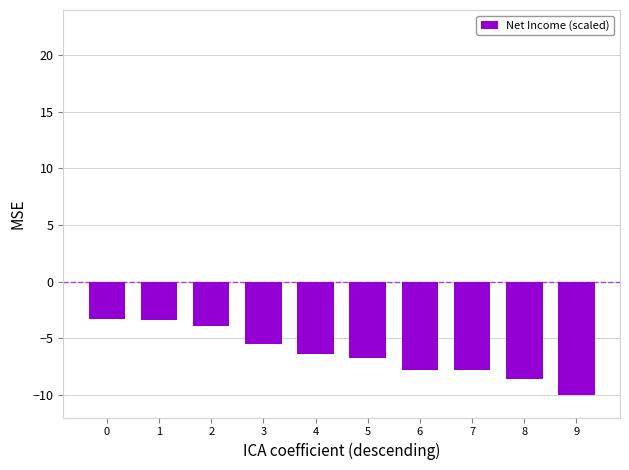

What is the approximate value at 7?

-7.8